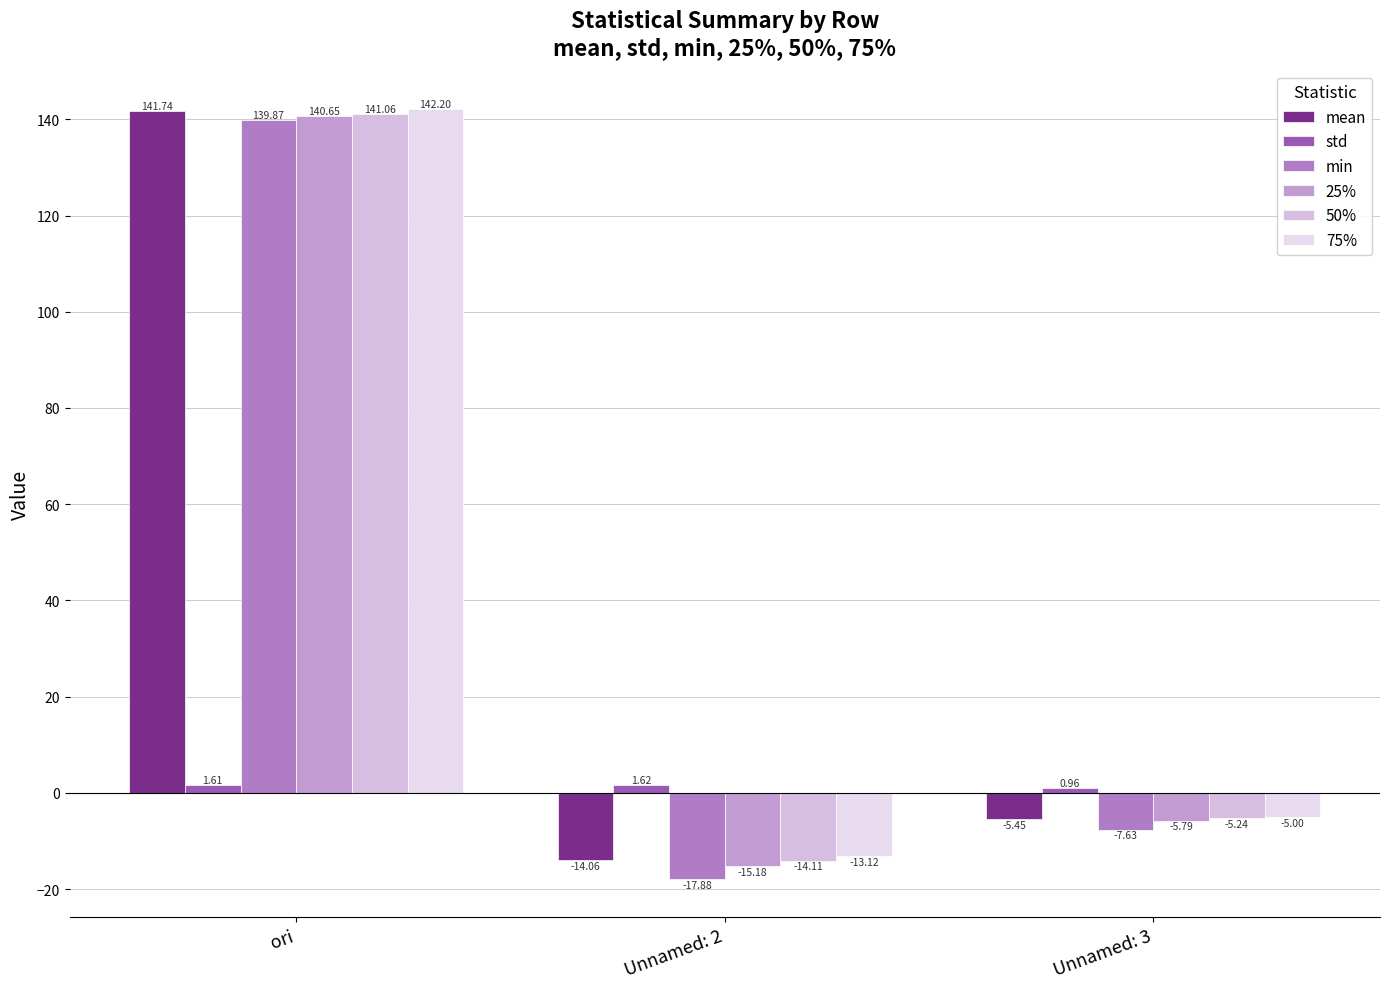

What position from the right is Unnamed: 2?

2